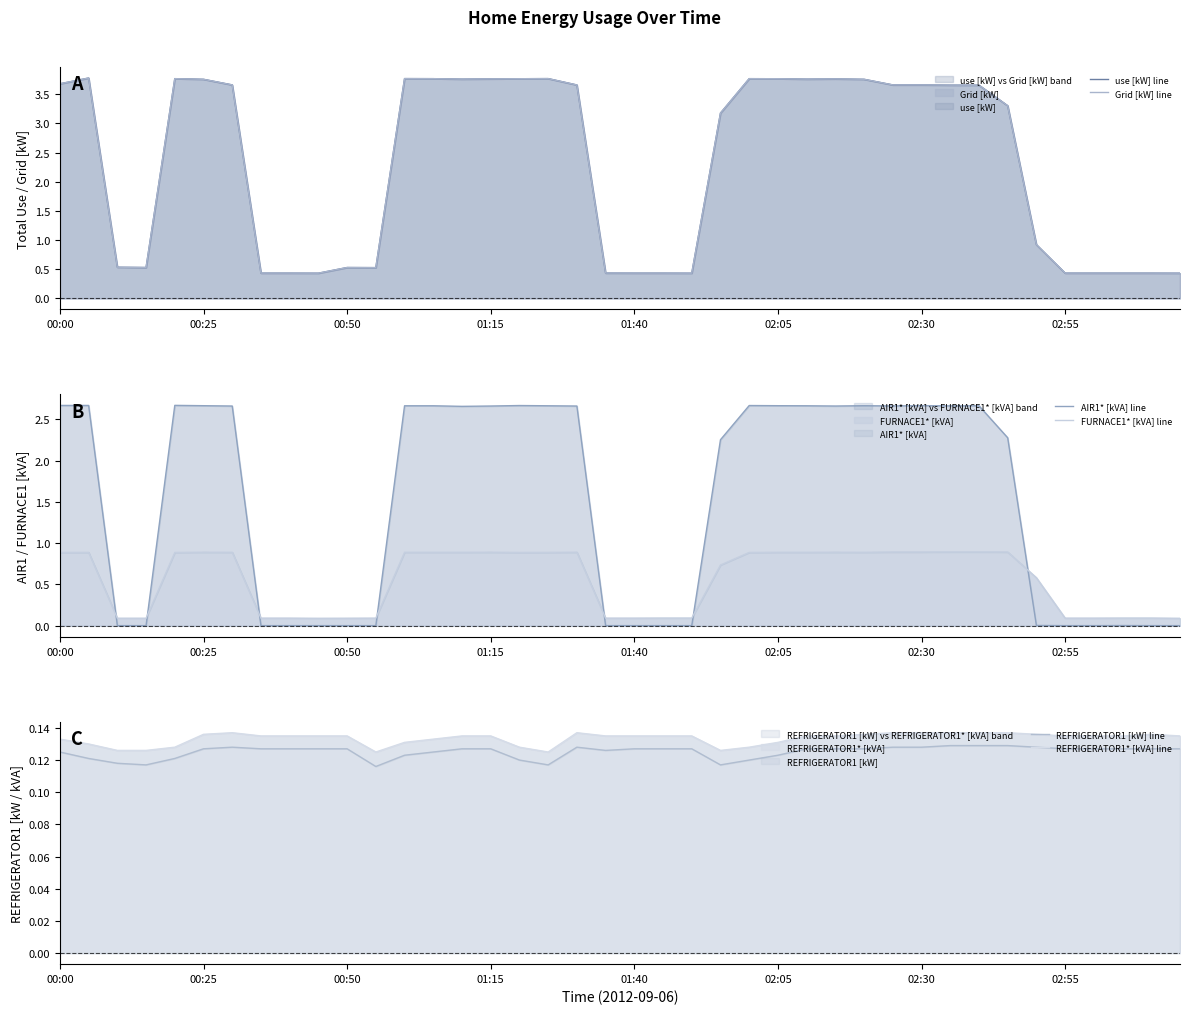

What is the total value across all series at 00:50?

1.4